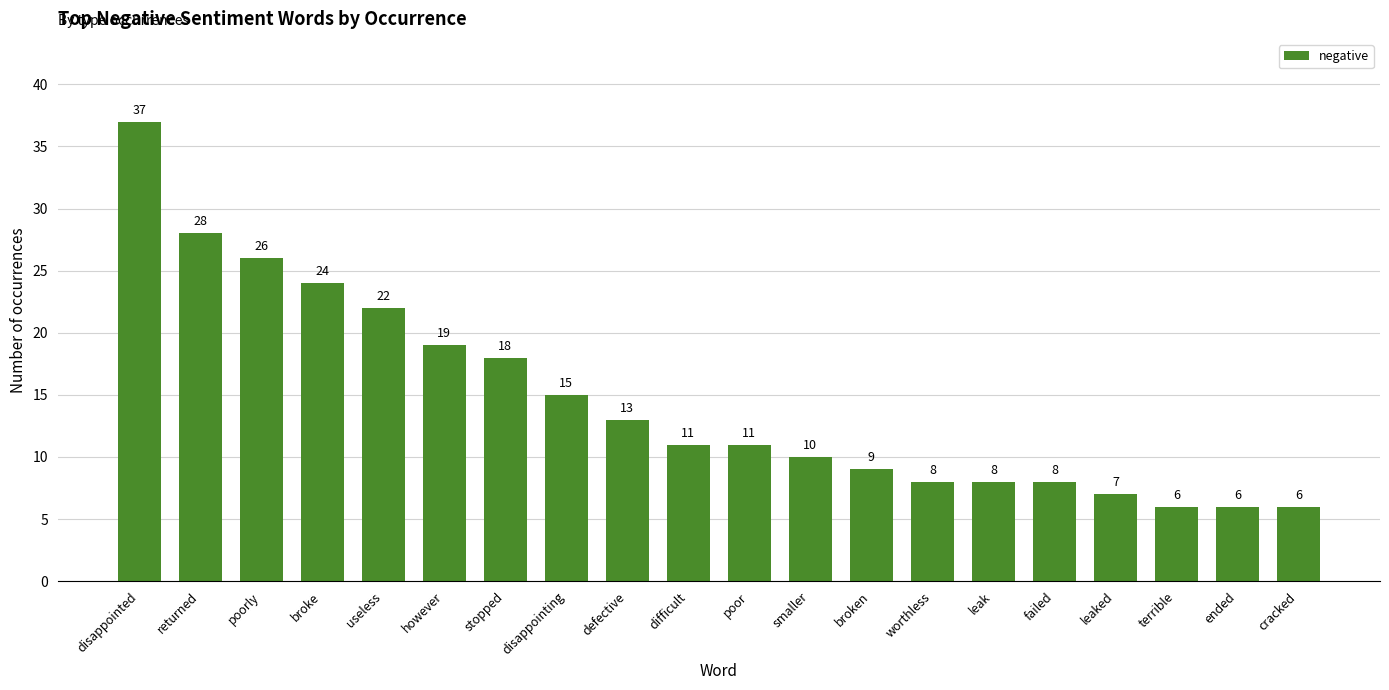

True or false: the data shows 17 at smaller.

False